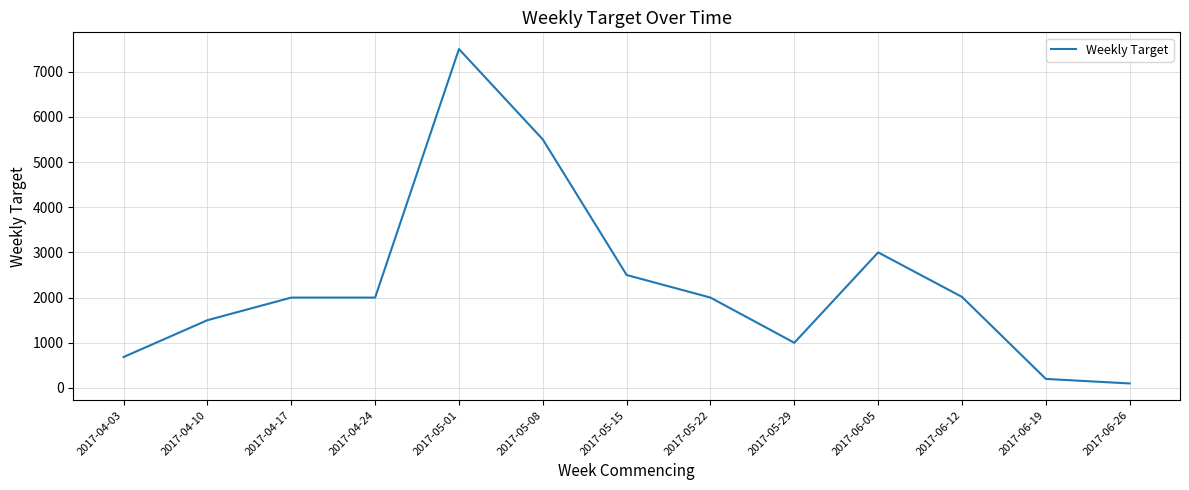

What is the greatest value displayed?

7500